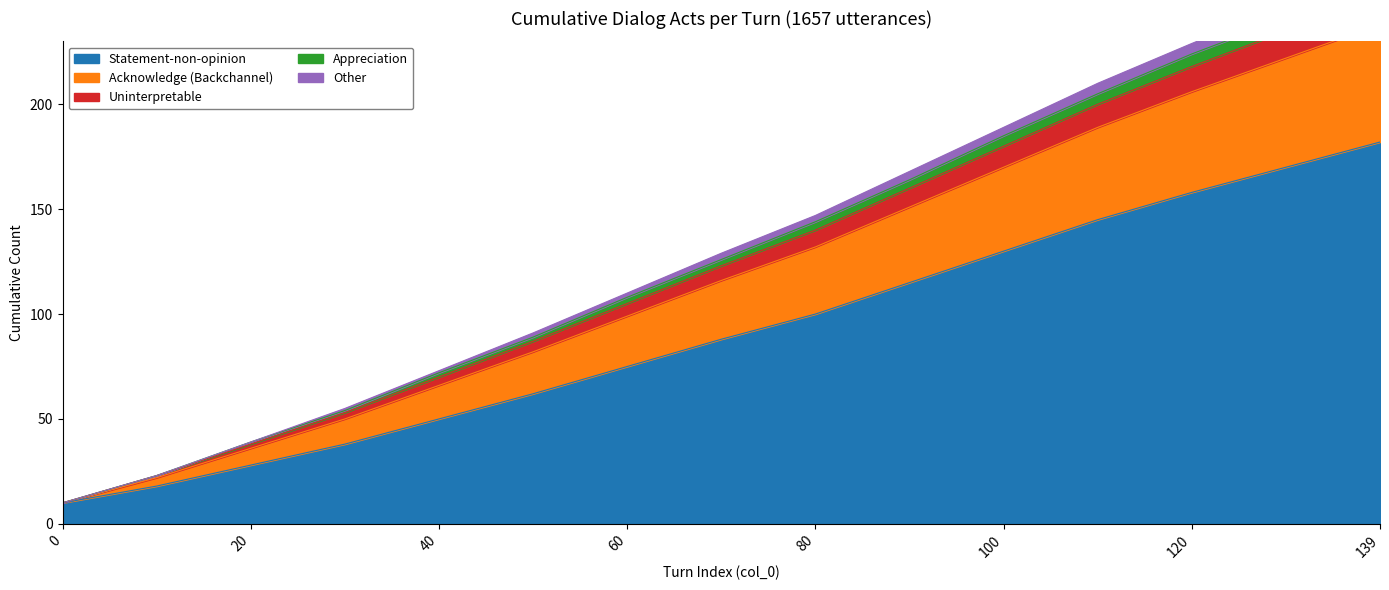

True or false: Statement-non-opinion has a value of 120 at 60.

False